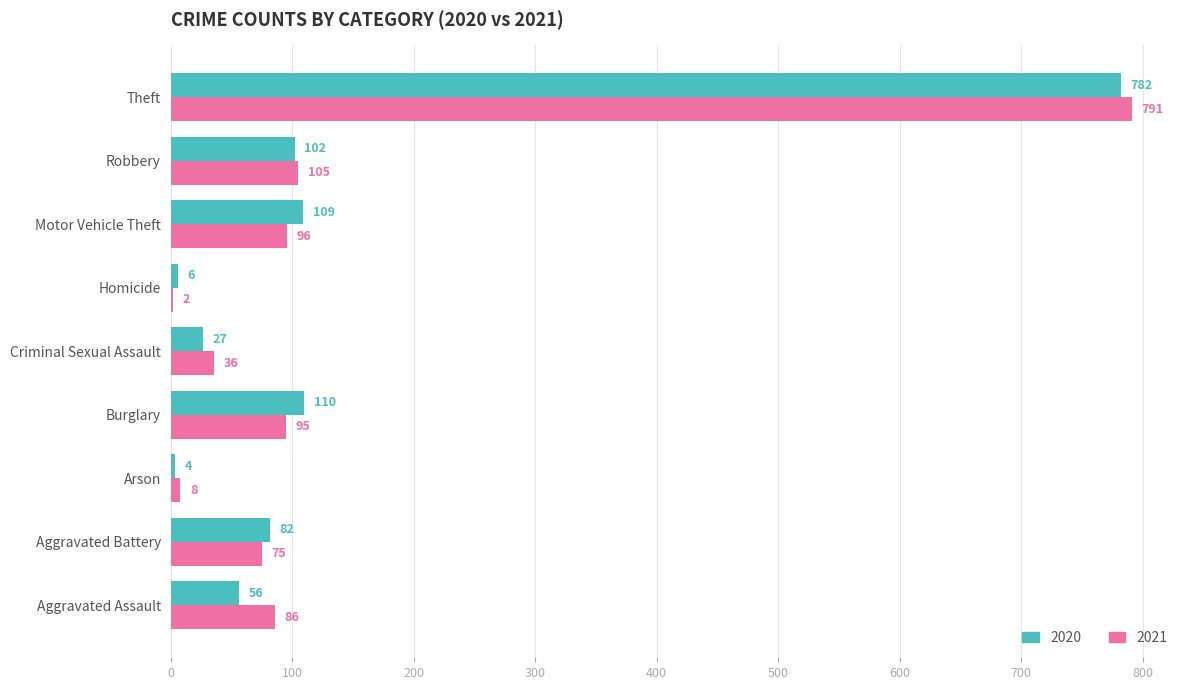

What is the sum of all 2020 values?

1278